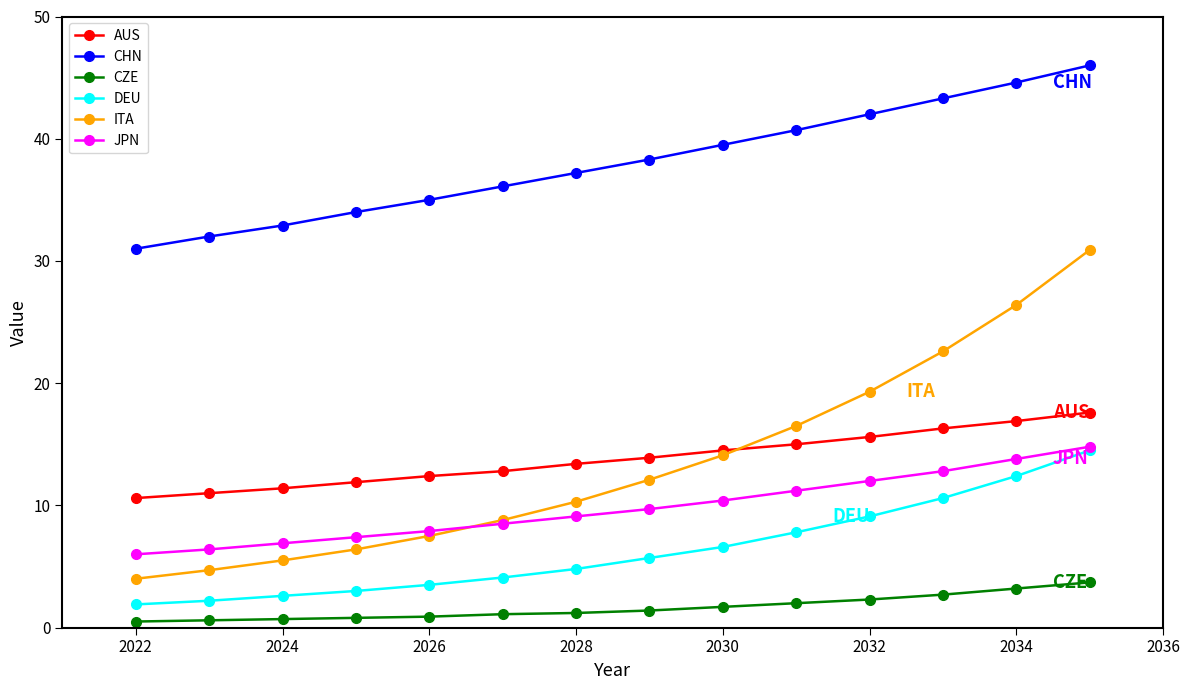

Which series has the largest range (max minus min)?

ITA